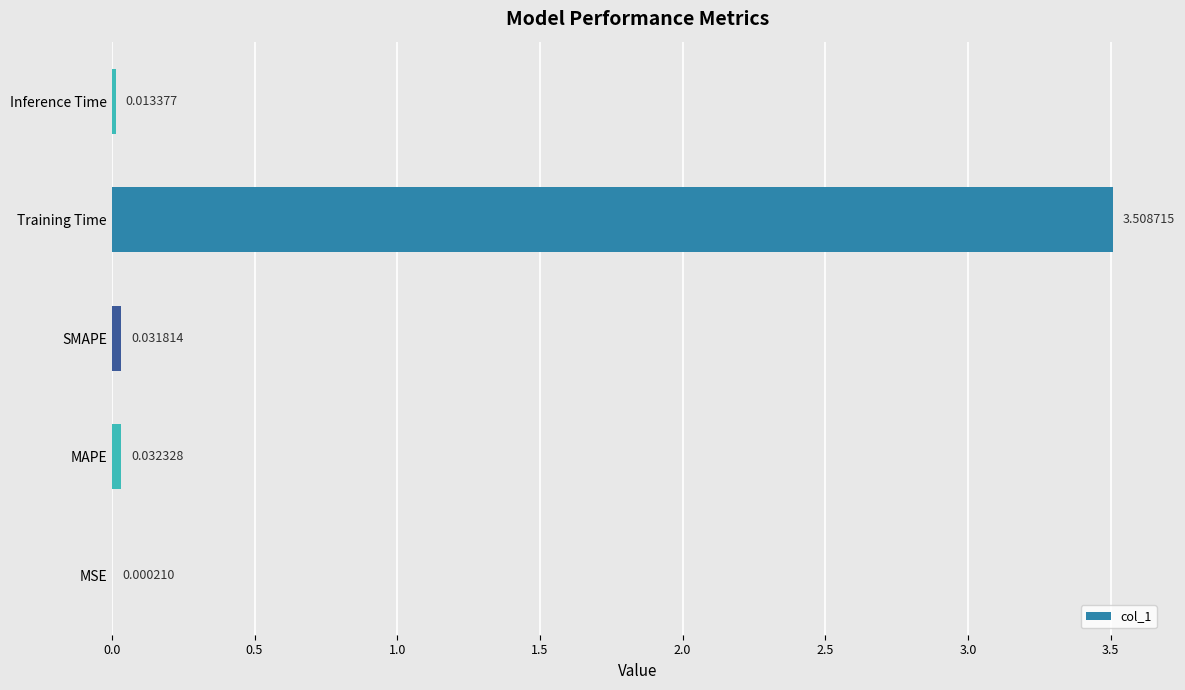

Which label corresponds to the largest value in the chart?

Training Time